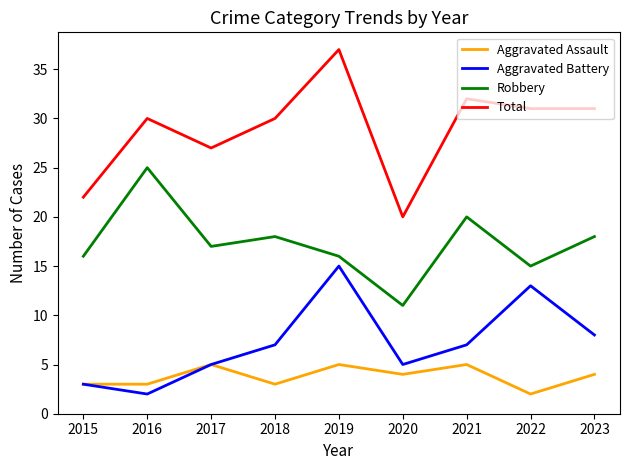

Rank the series at 2020 from lowest to highest value.

Aggravated Assault, Aggravated Battery, Robbery, Total